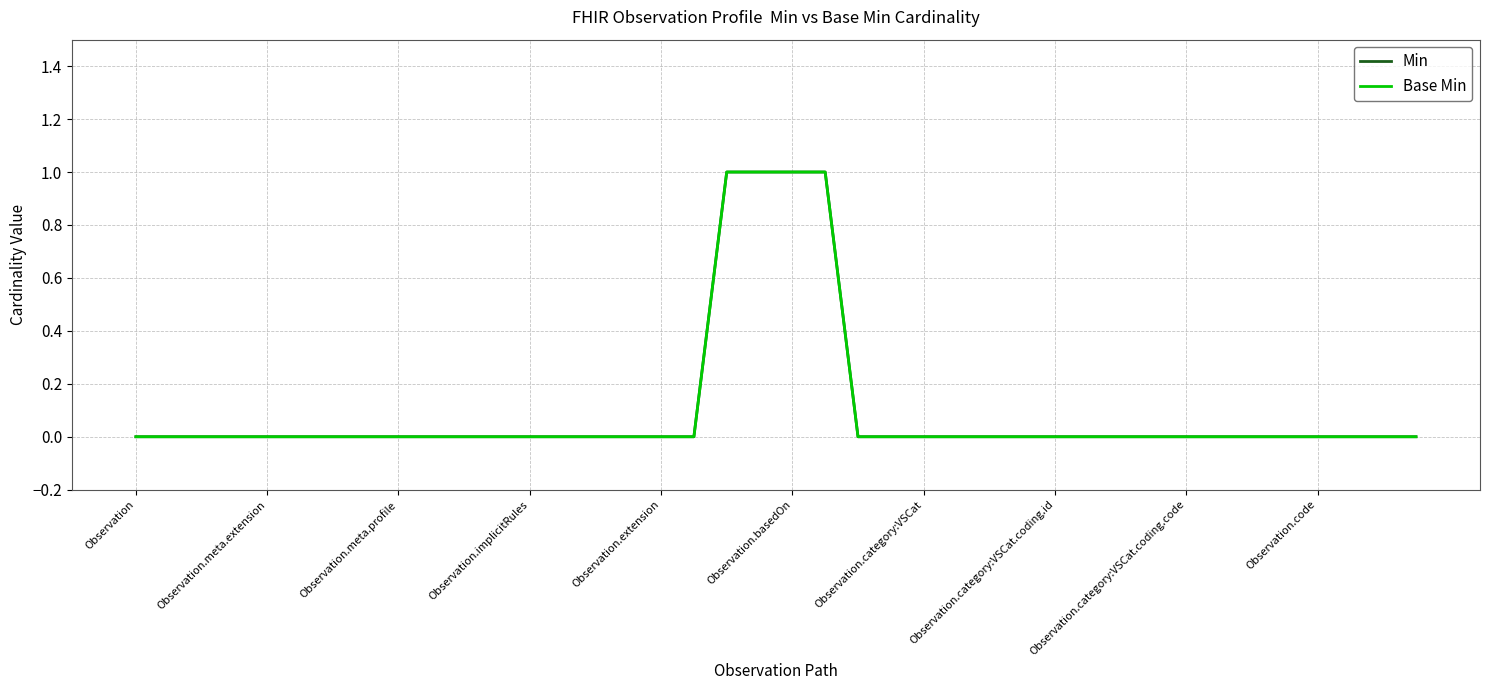

How many categories are shown in the chart?

40